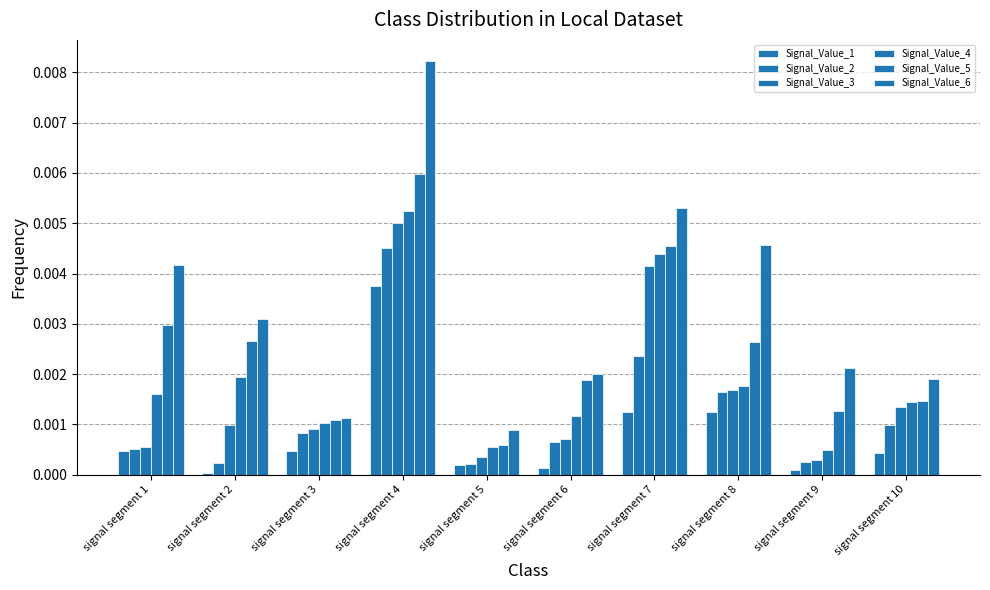

At how many categories does at least one series exceed 0?

10